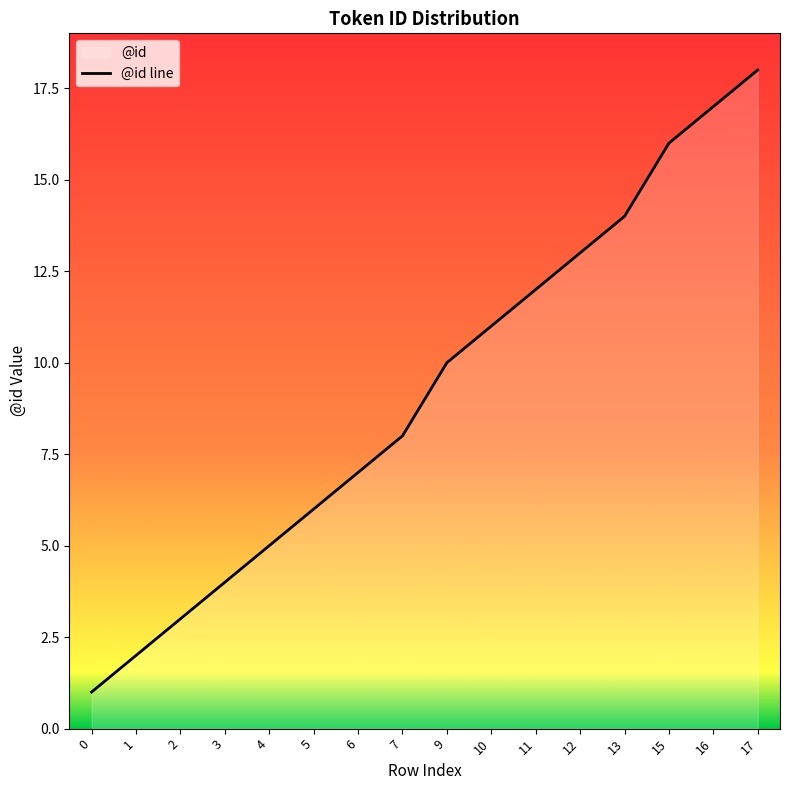

Approximately how many times larger is the value at 16 compared to 3?

4.2